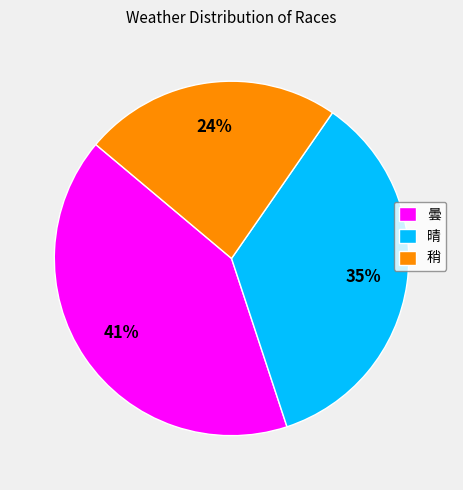

Rank the categories by value from lowest to highest.

稍, 晴, 曇